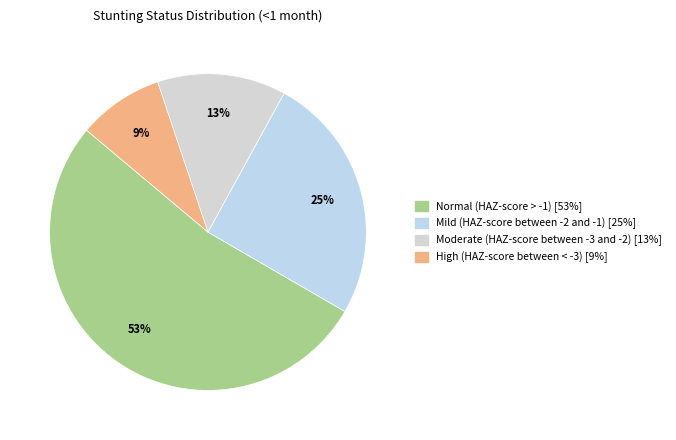

Which slice is the largest?

Normal (HAZ-score > -1)